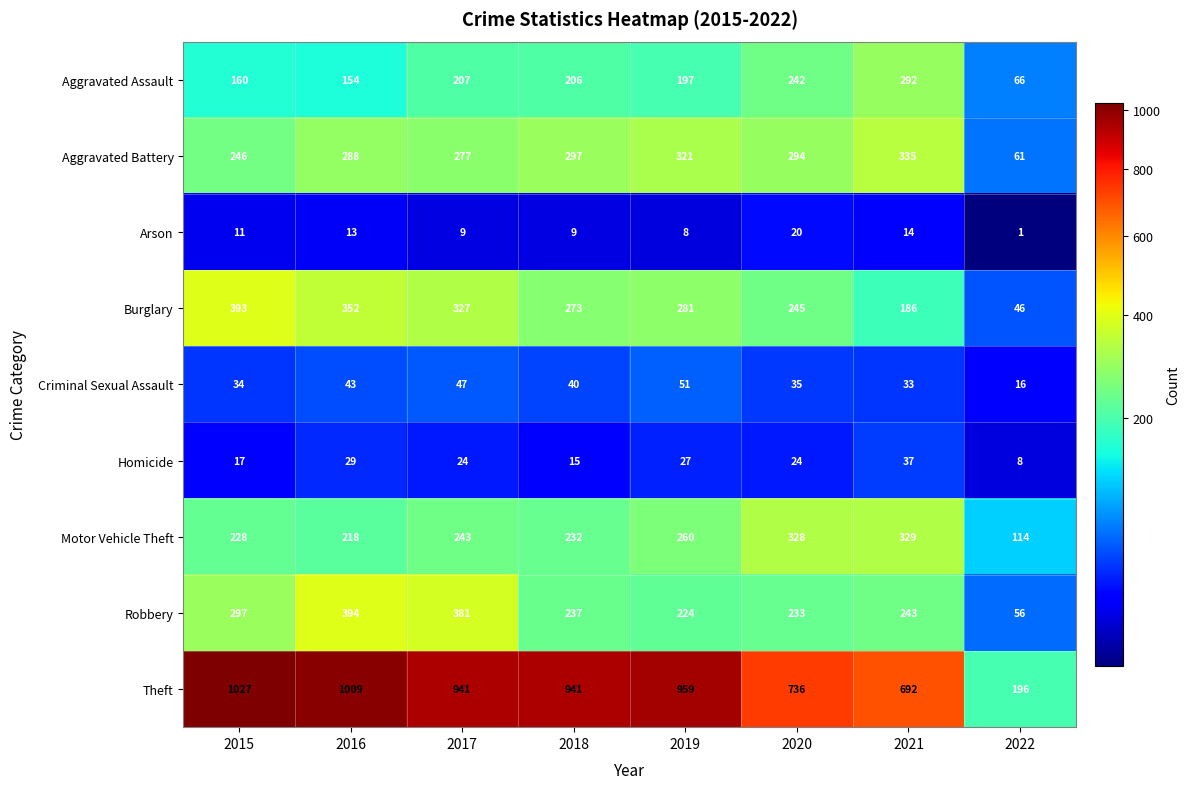

The value of Burglary at 2020 is 132. True or false?

False